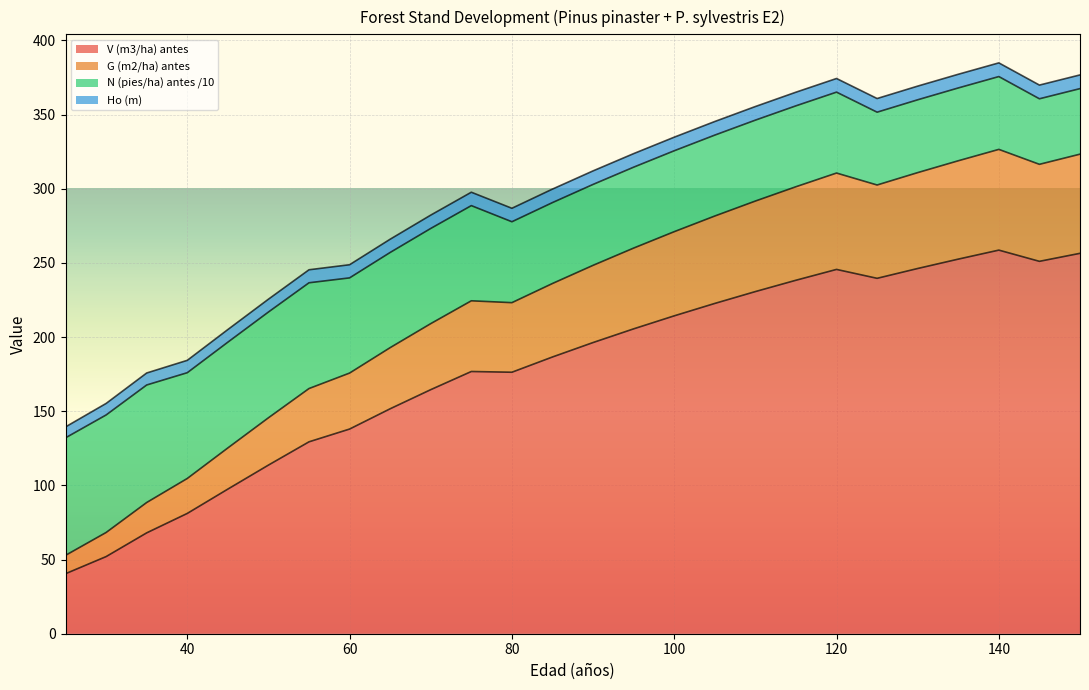

The G (m2/ha) antes series shows 68.2 at 30. True or false?

True